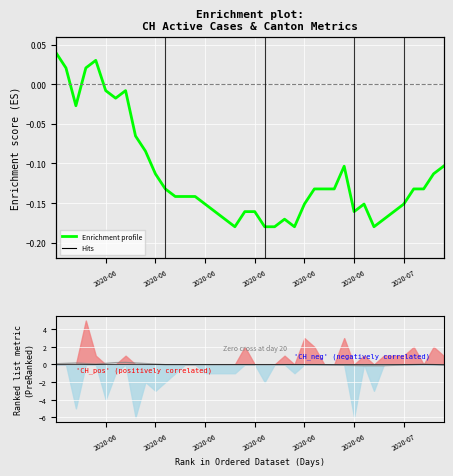

At how many categories does at least one series exceed 0?

12